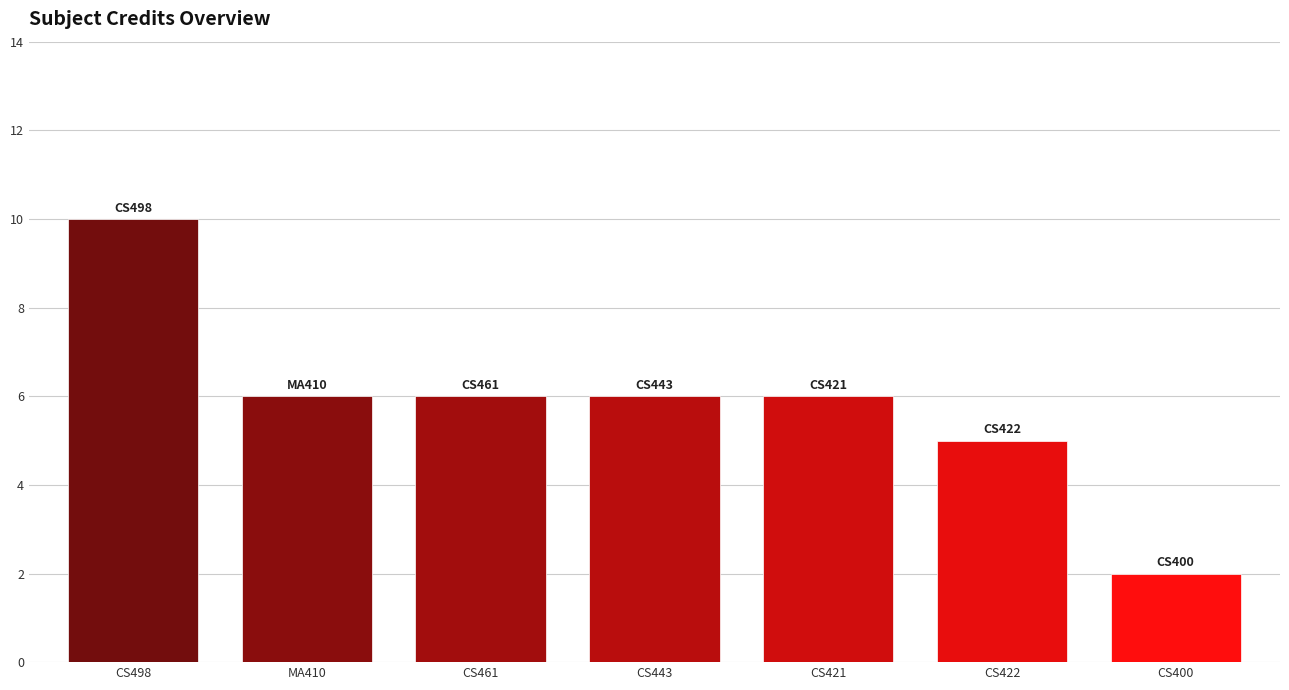

How many series are shown in this chart?

1